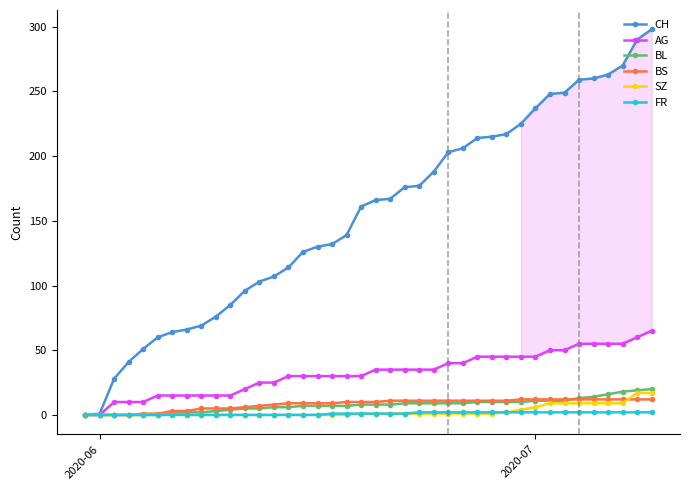

What is the greatest value displayed?

298